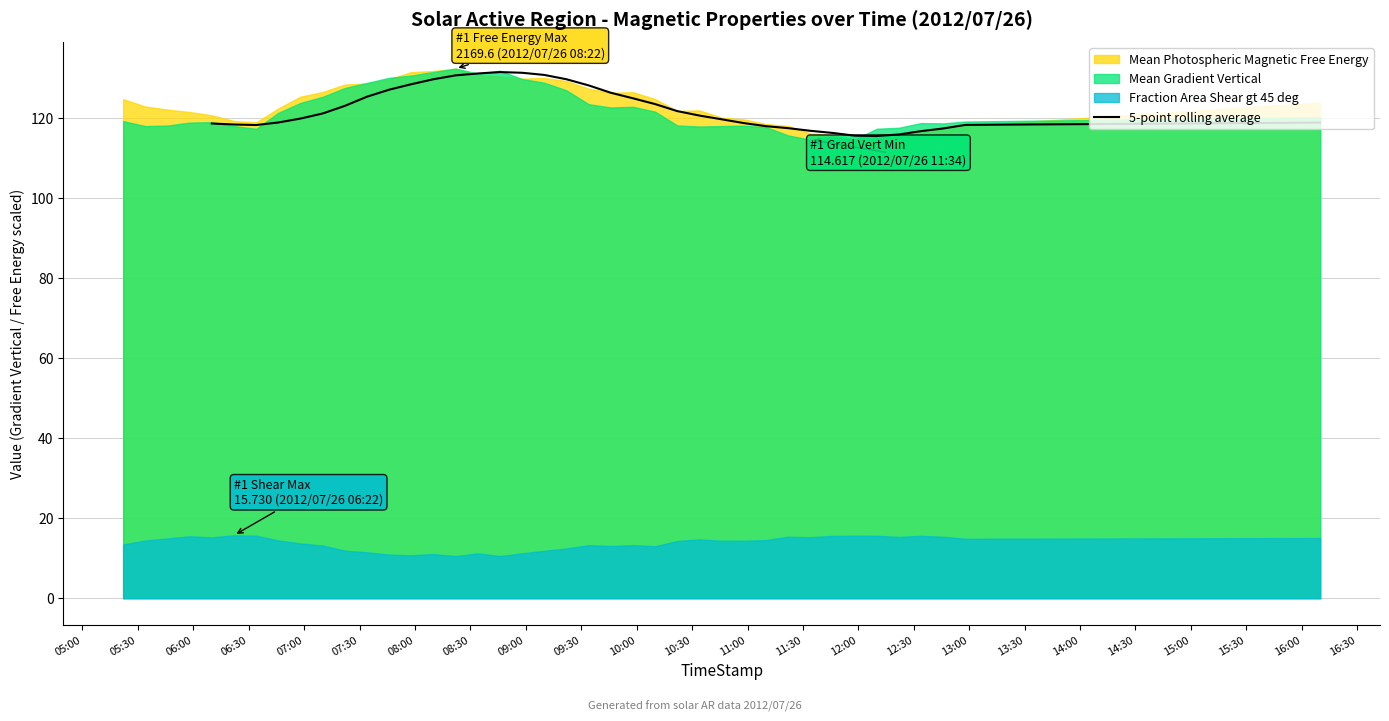

Does the chart have visible grid lines?

Yes